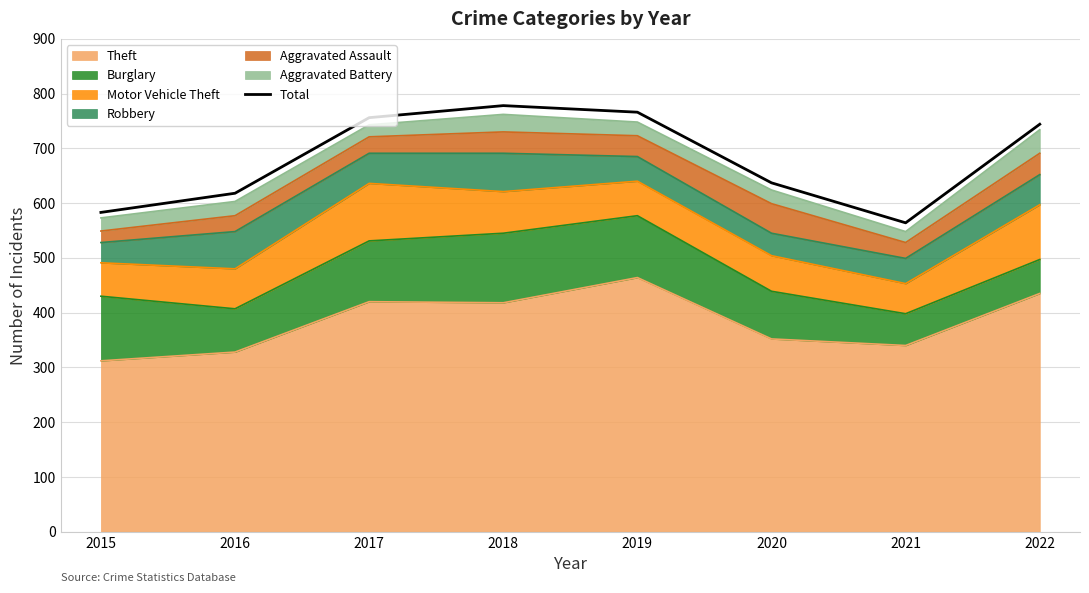

List the labels in order of value, largest first.

2018, 2019, 2017, 2022, 2020, 2016, 2015, 2021